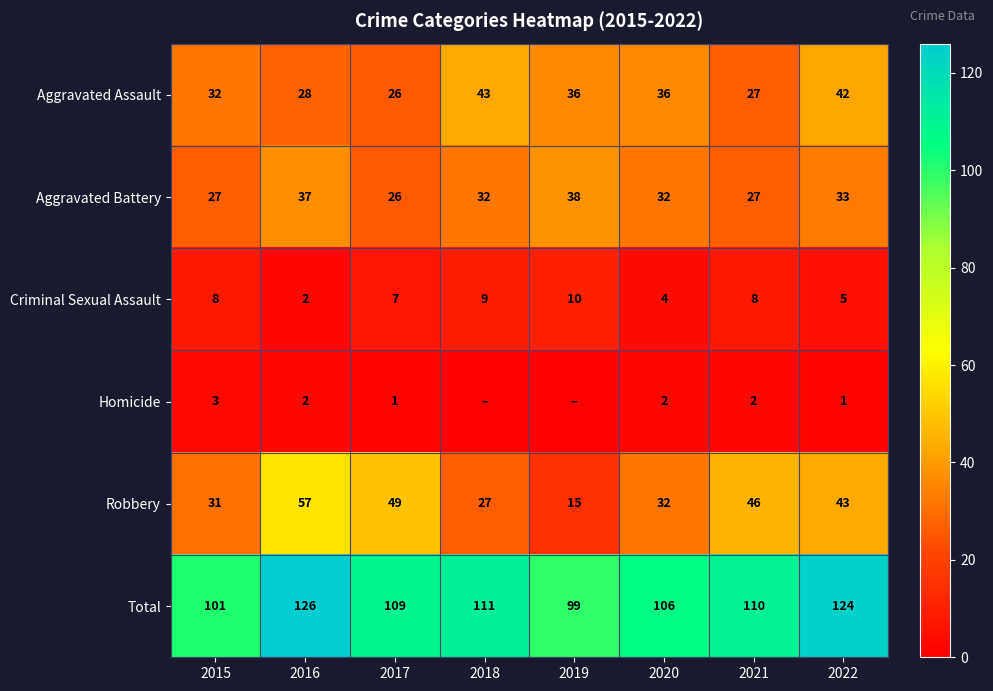

What is the sum of all Aggravated Assault values?

270